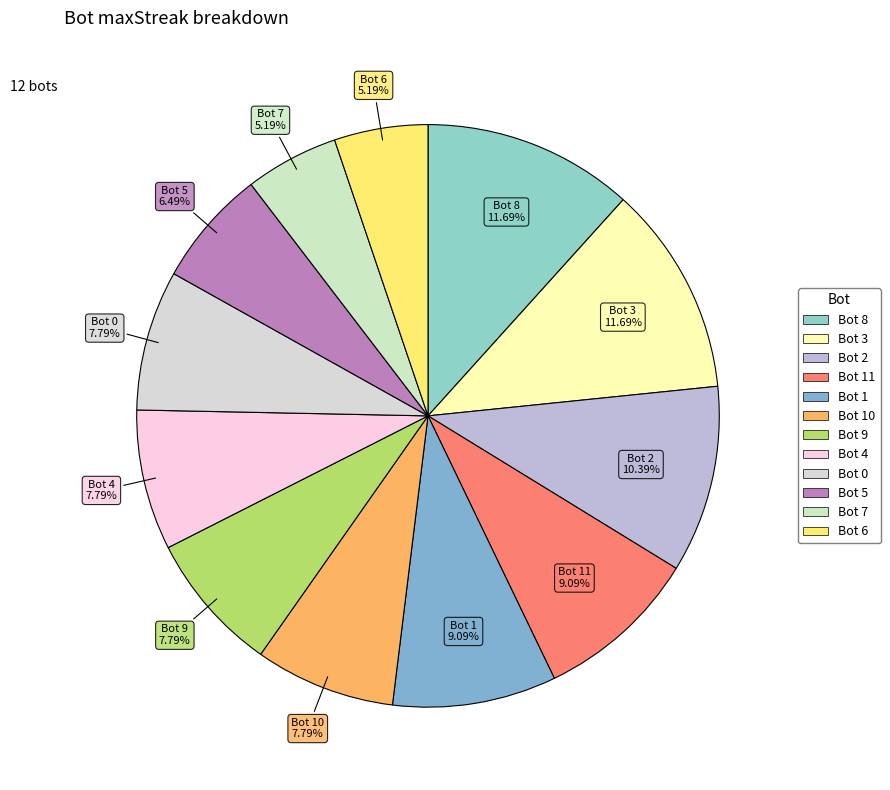

How many segments does this pie chart have?

12